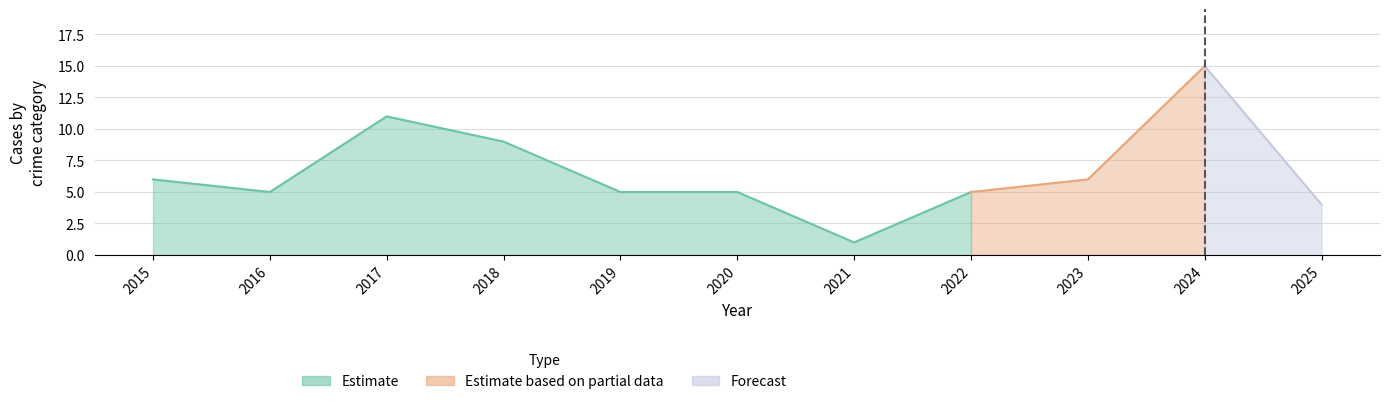

What is the value of the Total point at the 2nd from the left?

5